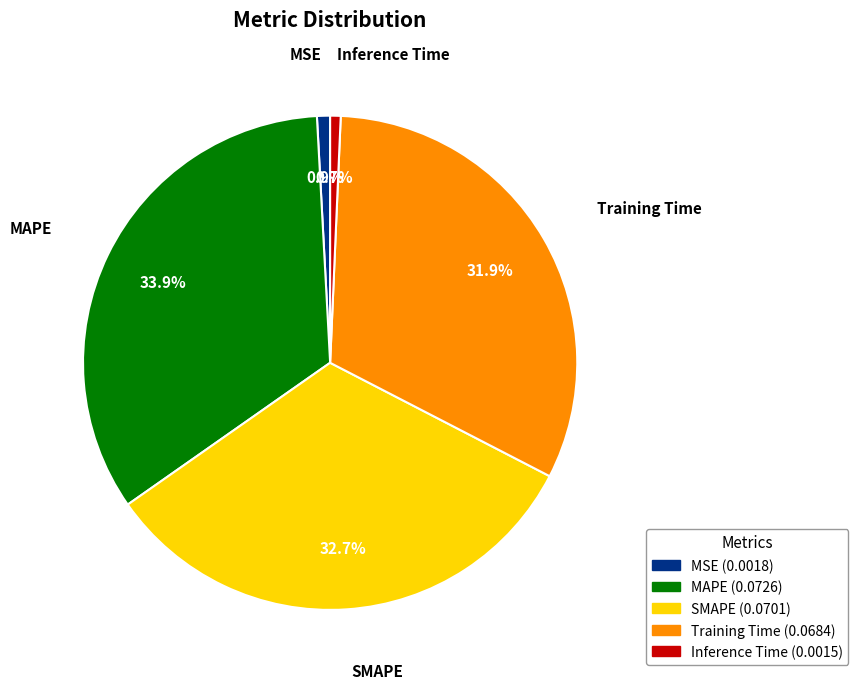

Does any single category account for the majority?

No